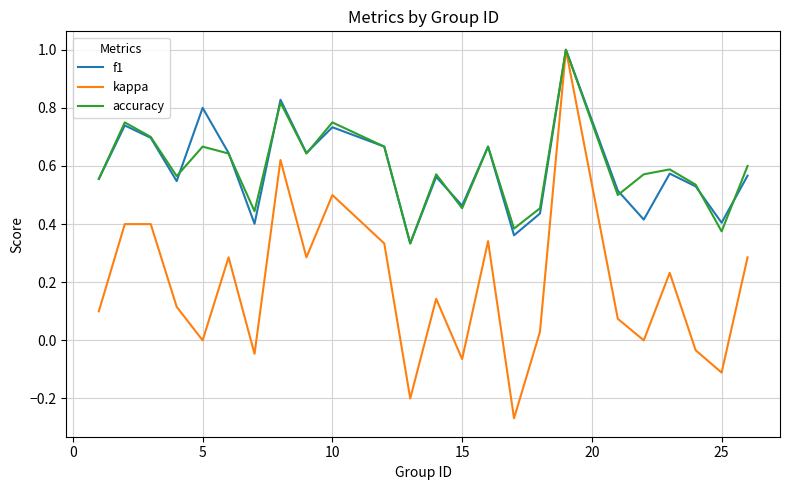

What is the highest value of the f1 series?

1.0